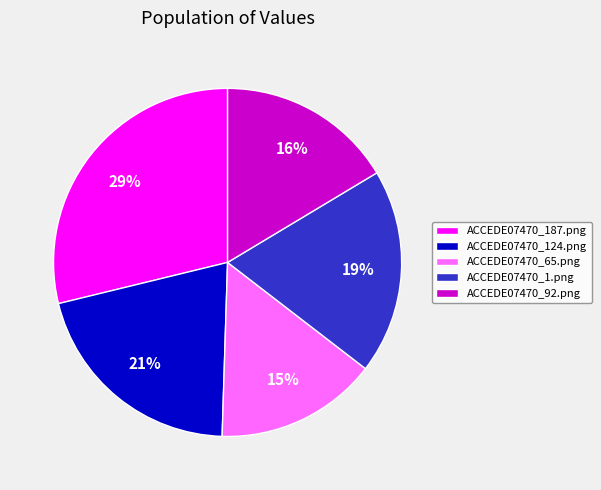

To the nearest percent, what portion does ACCEDE07470_1.png represent?

19%